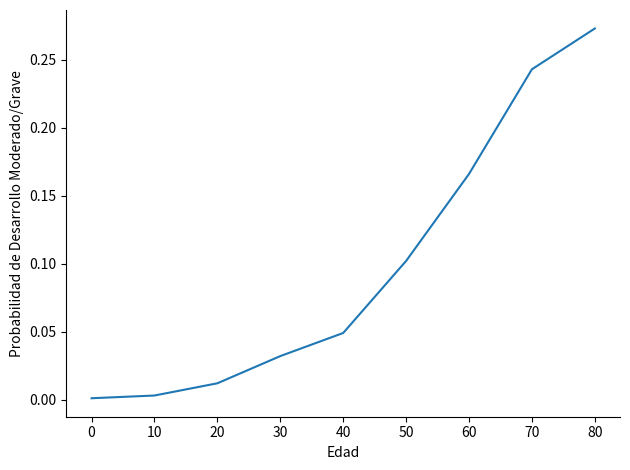

Does the chart display data point markers on the line(s)?

No